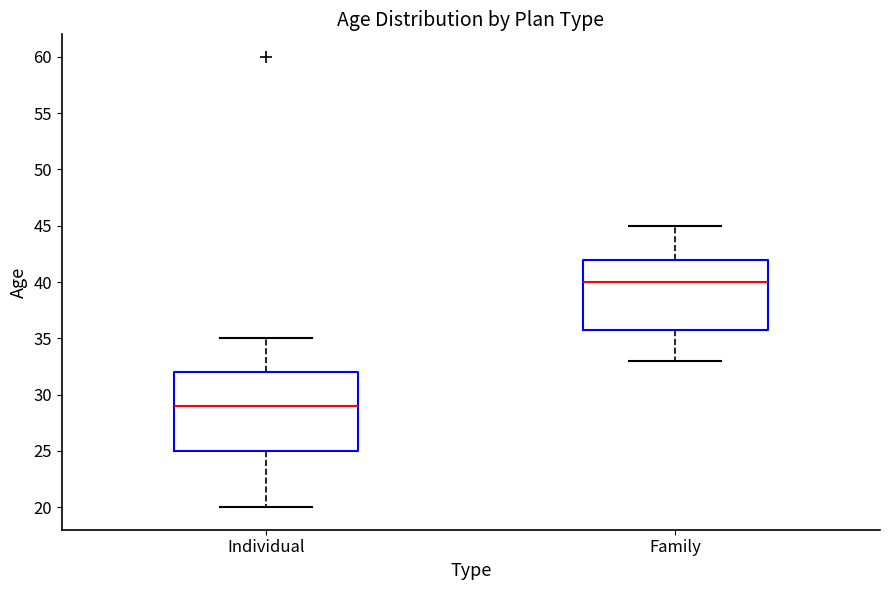

Where is the upper edge of the box for Family on the y-axis? The values are not printed on the chart, so give them approximately, as read against the axis.

42